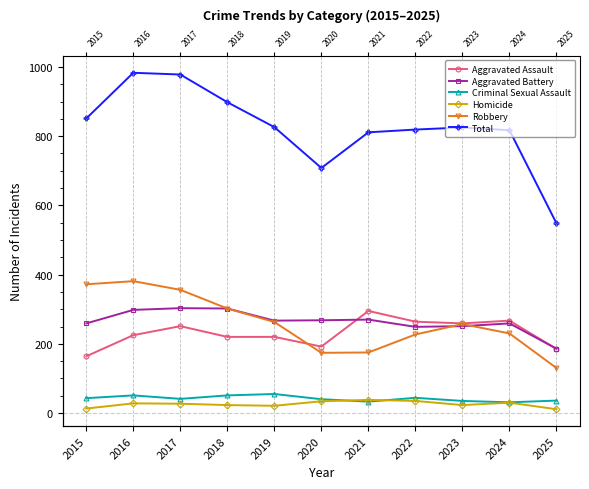

Reading left to right, transcribe all the data shown in this chart.

Aggravated Assault: 164	225	251	220	220	192	295	264	259	267	185
Aggravated Battery: 259	298	303	302	267	268	270	249	251	259	186
Criminal Sexual Assault: 43	51	41	51	55	40	33	44	35	31	36
Homicide: 13	28	27	23	21	34	38	35	23	30	11
Robbery: 372	381	356	302	263	174	175	227	257	230	130
Total: 851	983	978	898	826	708	811	819	825	817	548